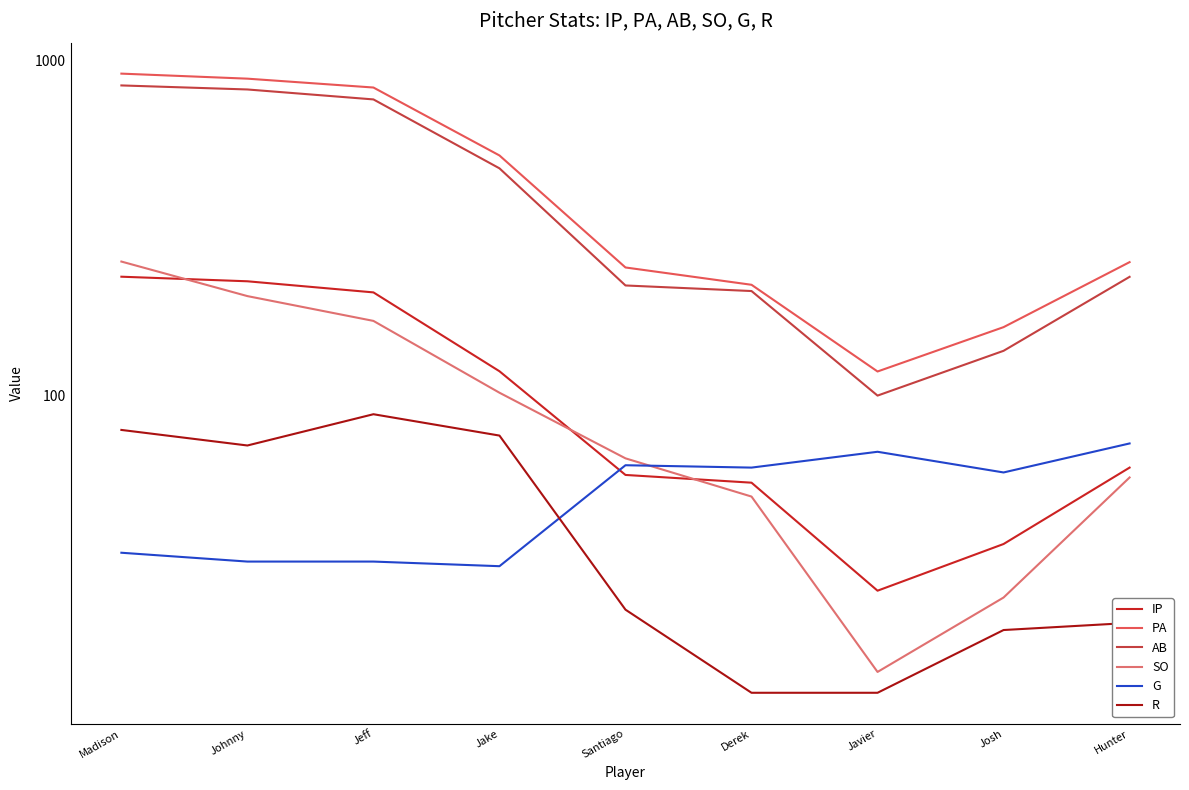

True or false: AB and R cross at least once.

False